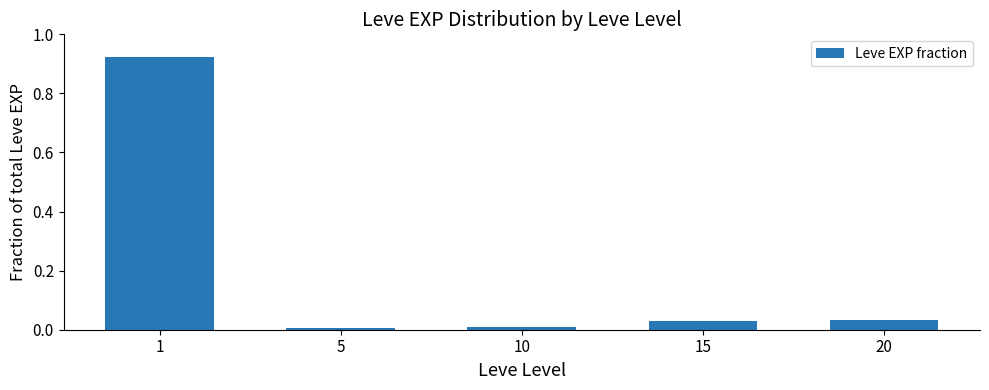

The value at 5 is 0.0. True or false?

True